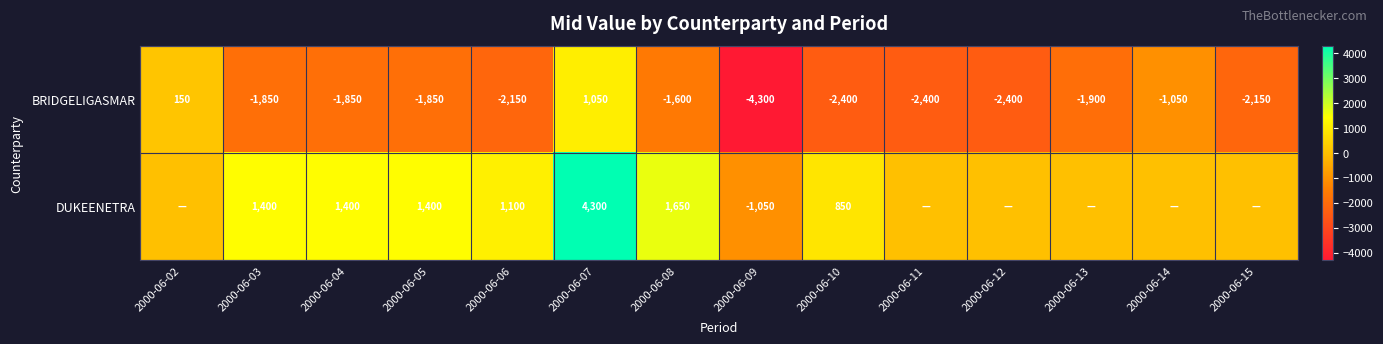

Which label corresponds to the largest value in the chart?

2000-06-07